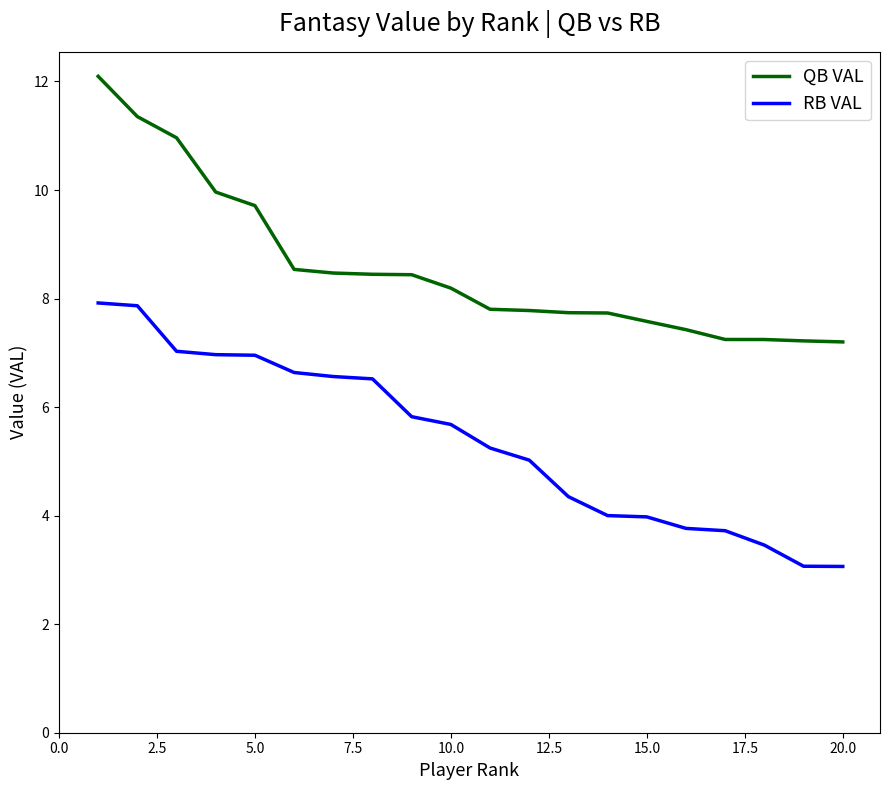

Which series has the largest total across all categories?

QB VAL